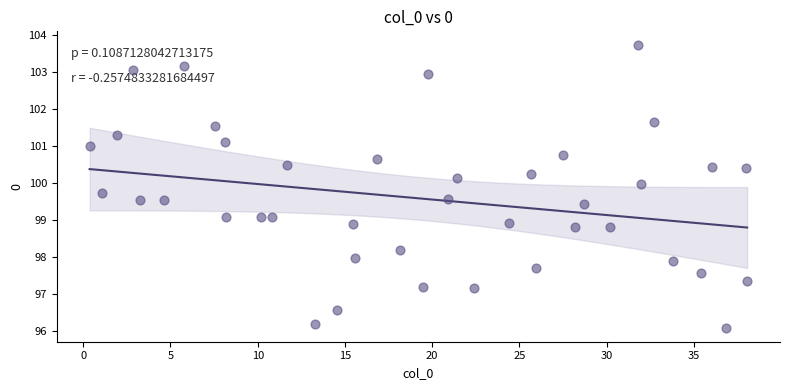

What is the range of Y values (max minus min)?

7.6